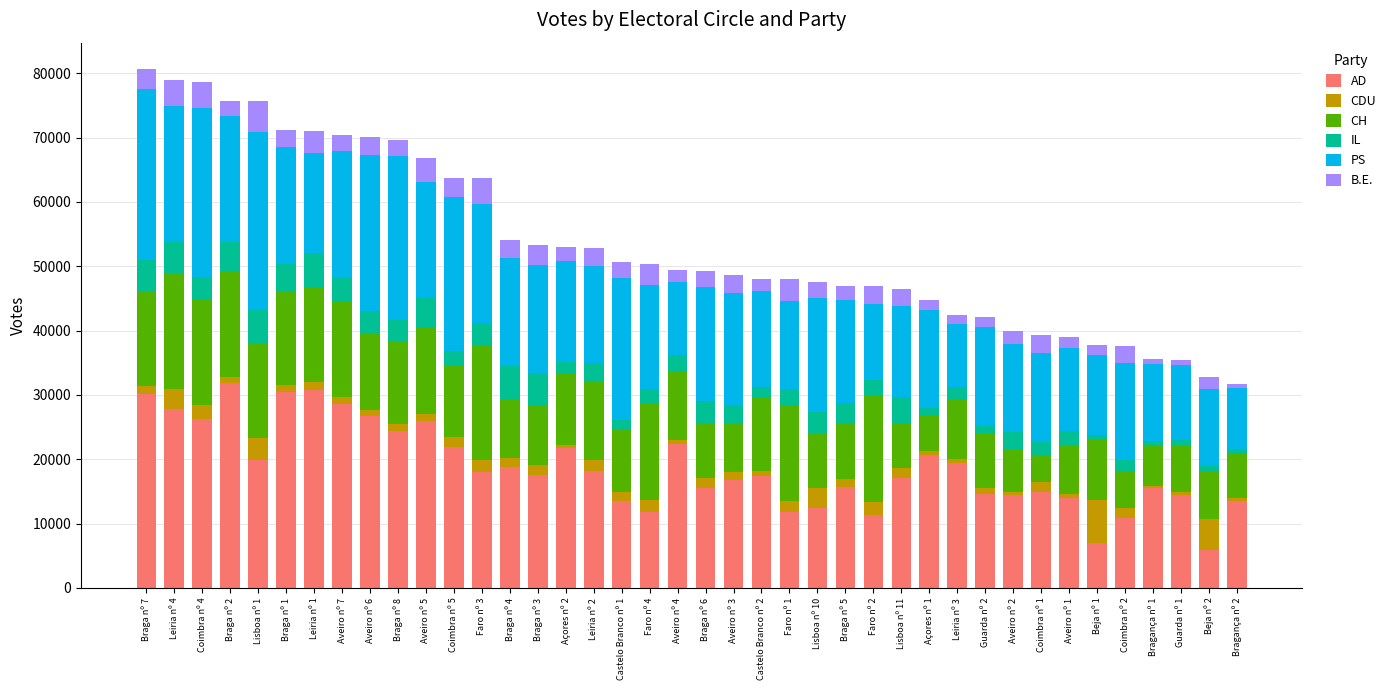

What is the difference between the maximum and second lowest values in the AD series?

24860